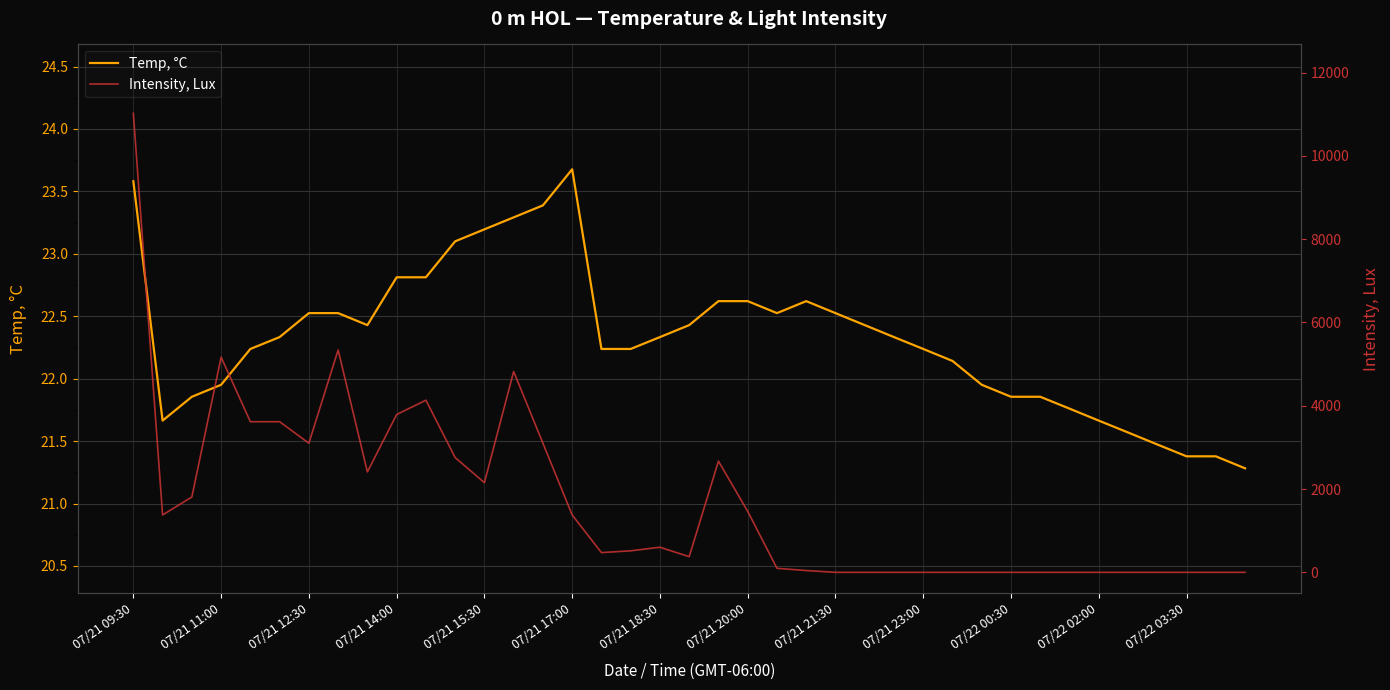

Which series has the largest total across all categories?

Intensity, Lux